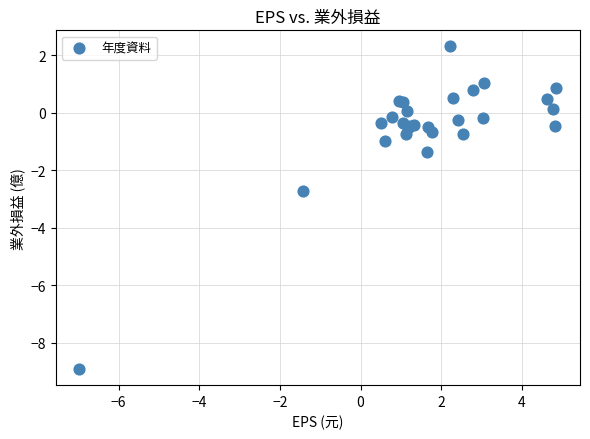

What Y value in the scatter plot is closest to -3?

-2.7